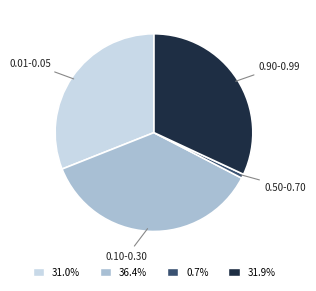

What is the largest slice in the pie chart?

0.10-0.30